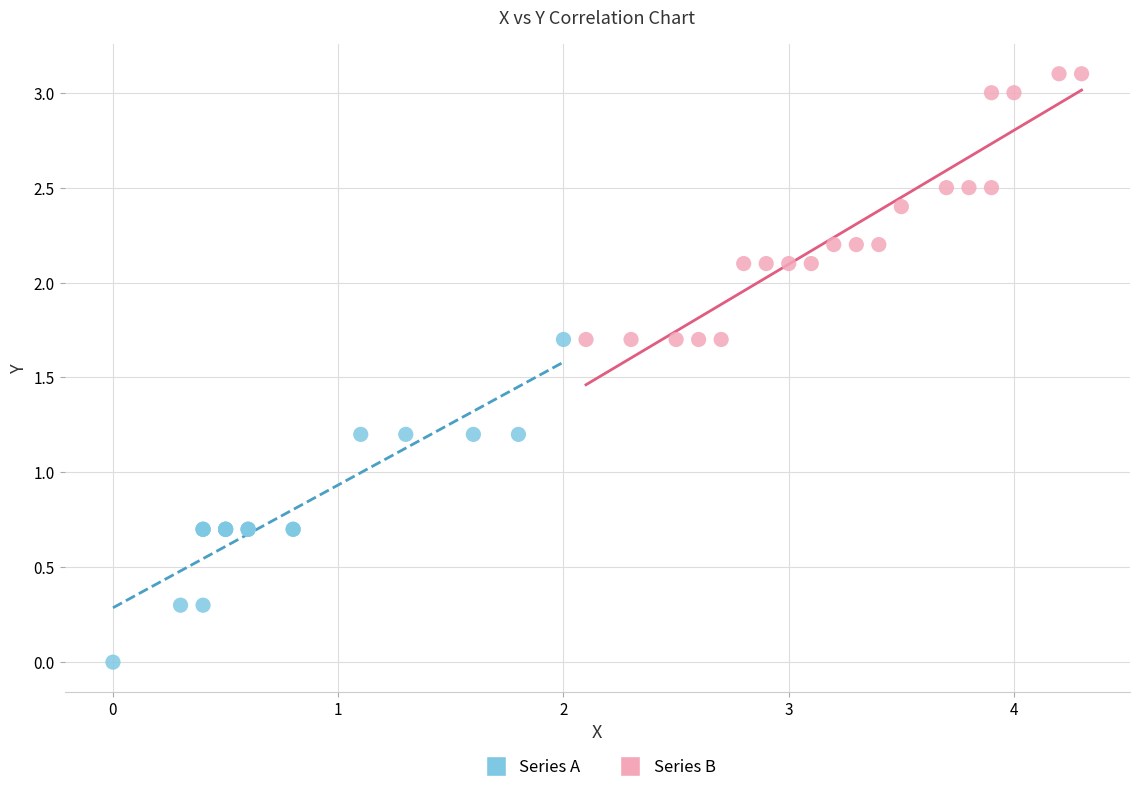

Which series contains the highest Y value?

Series B